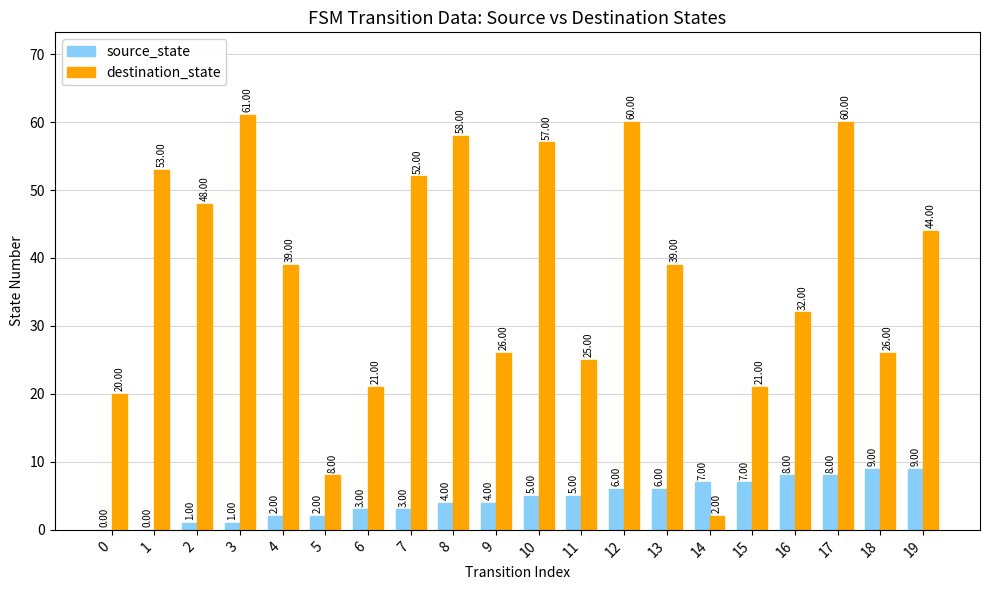

Which series has the largest range (max minus min)?

destination_state